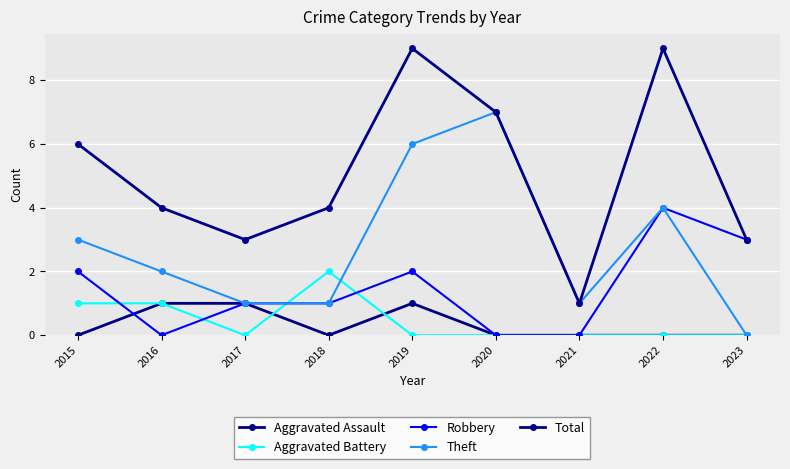

True or false: Theft has a value of 1 at 2015.

False